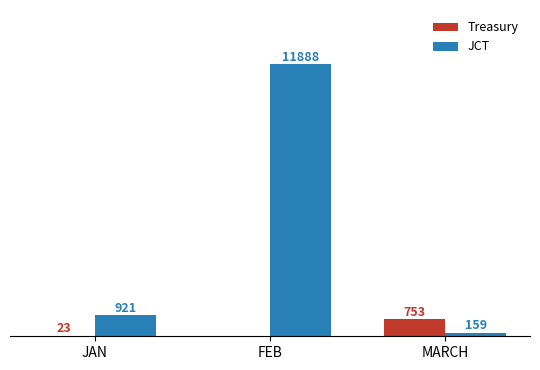

At which label is Treasury closest to 376?

JAN